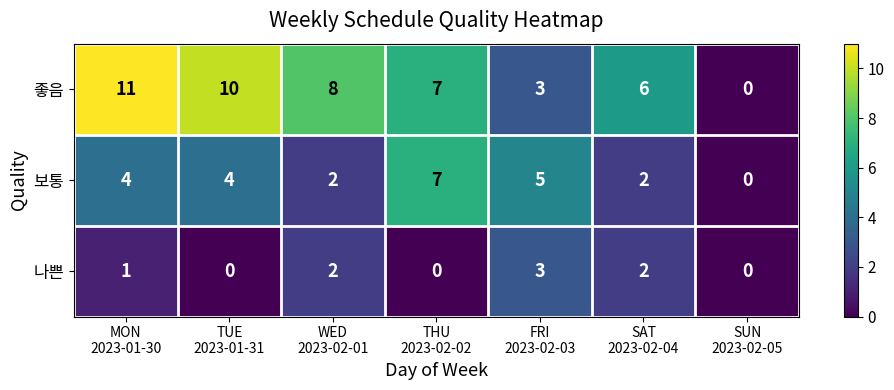

Between MON
2023-01-30 and WED
2023-02-01, which series saw the biggest shift?

좋음